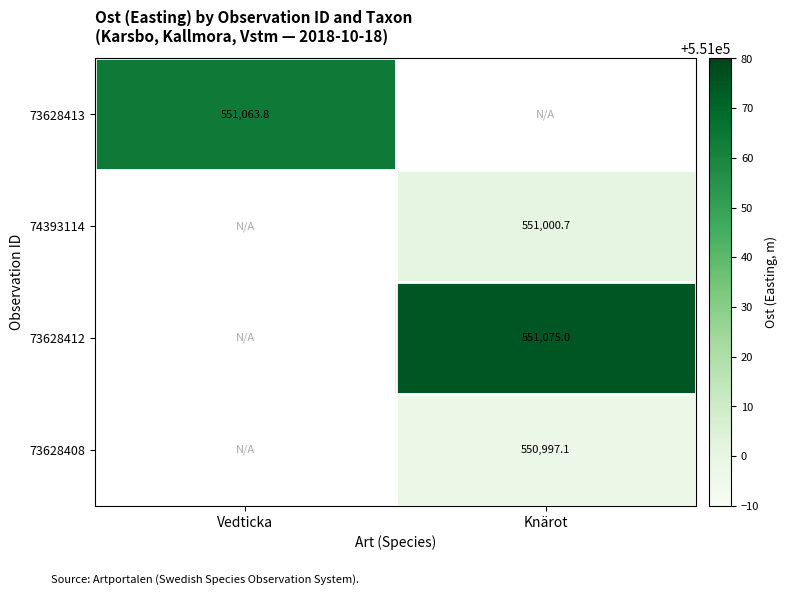

Which has a higher value, Vedticka or Knärot?

Knärot